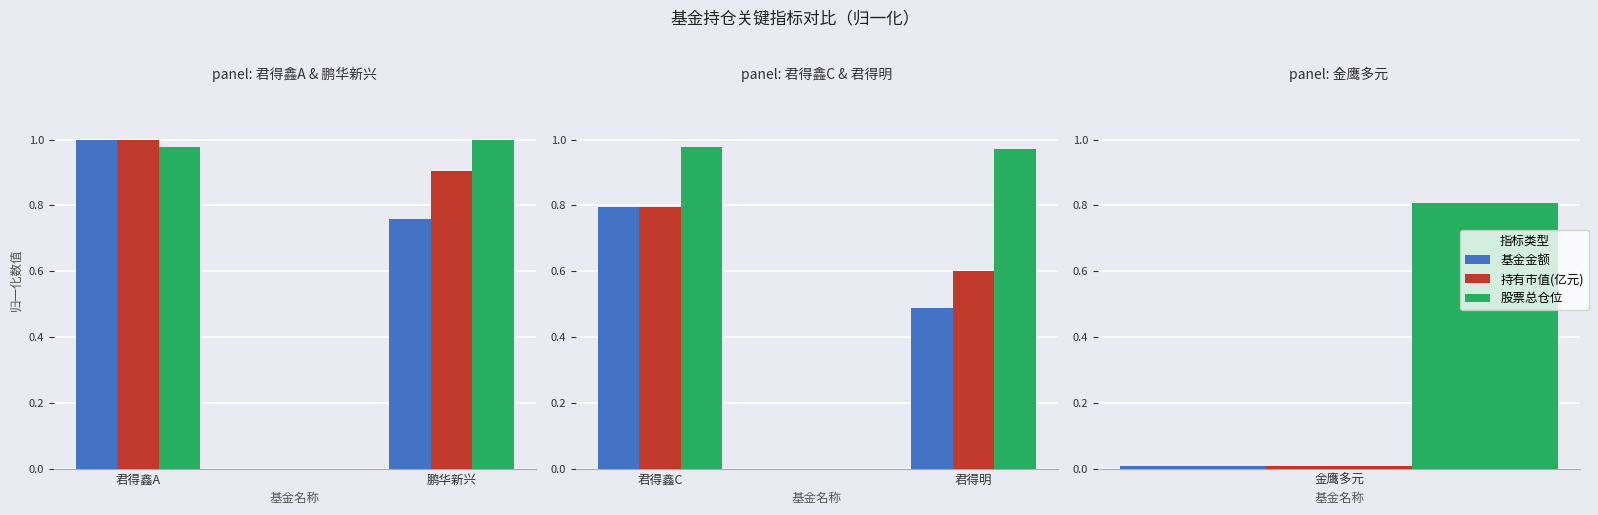

What is the value of the 股票总仓位 bar at the 1st from the left?

1.0